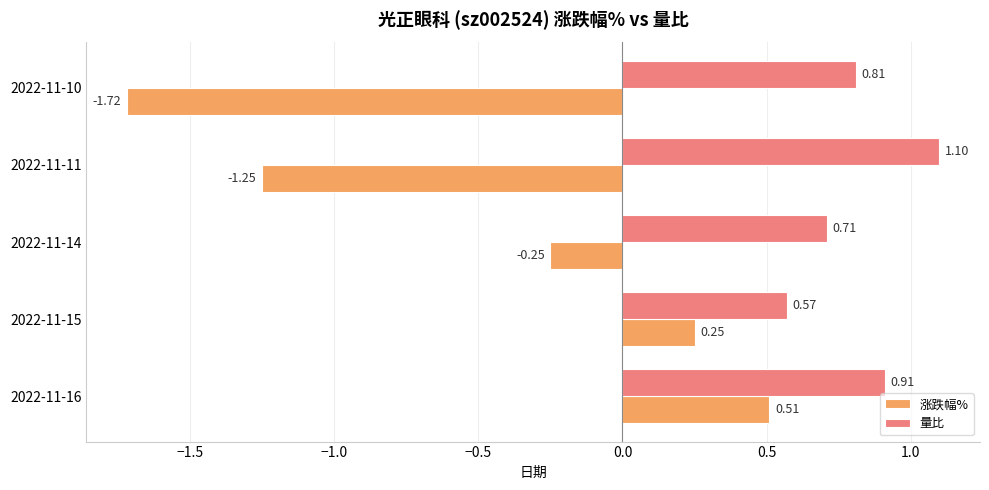

What is the difference between the highest and lowest values at 2022-11-16?

0.4